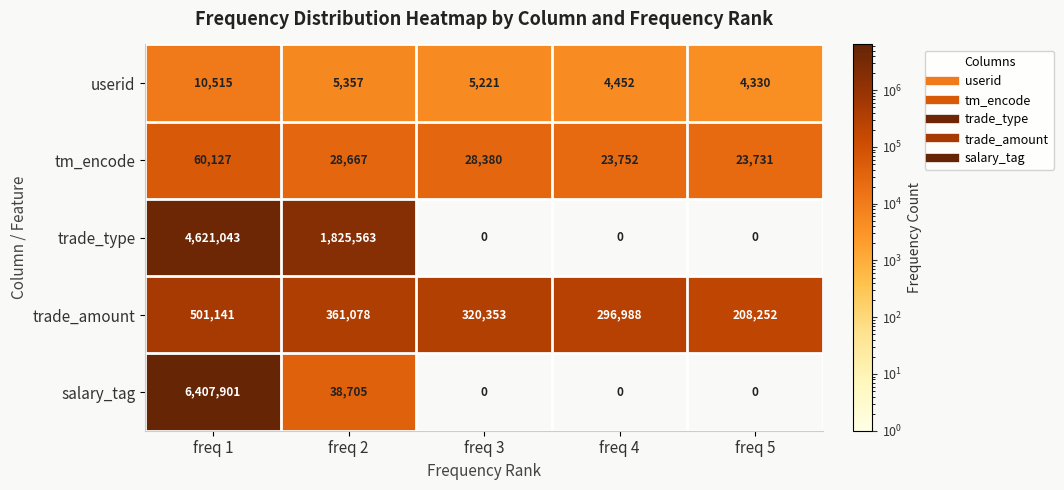

What is the spread (max minus min) of values at freq 1?

6397386